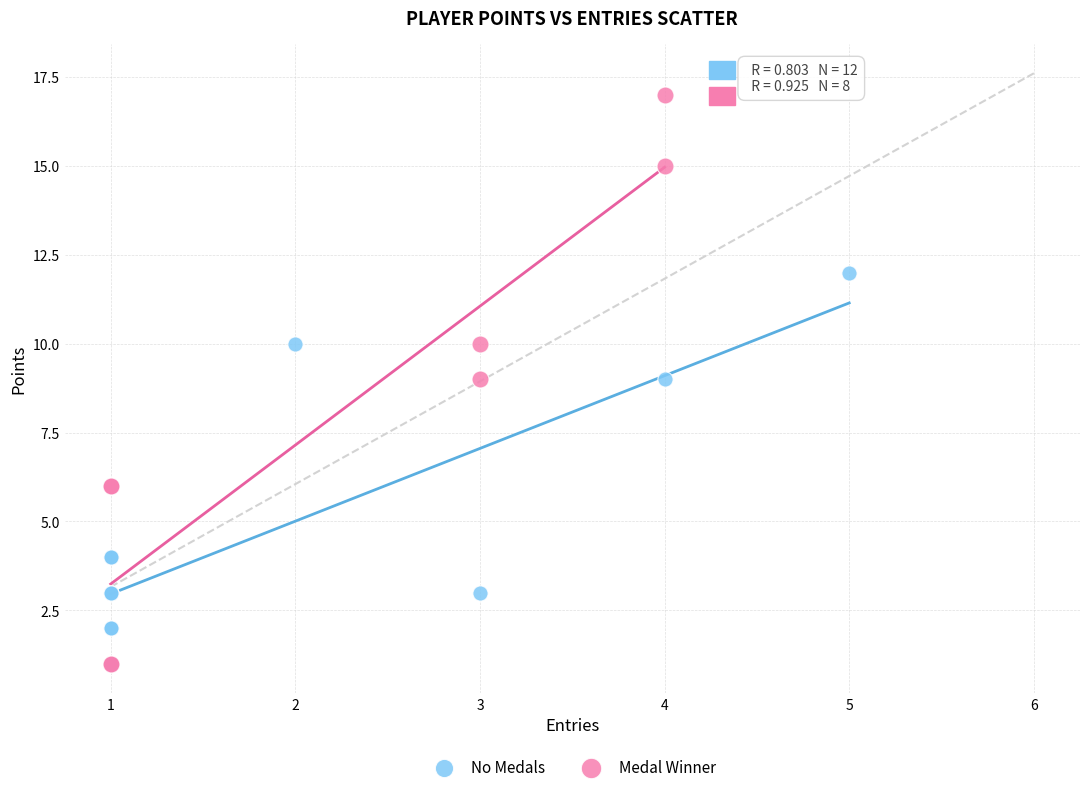

Which series has the largest Y range (max minus min)?

Medal Winner